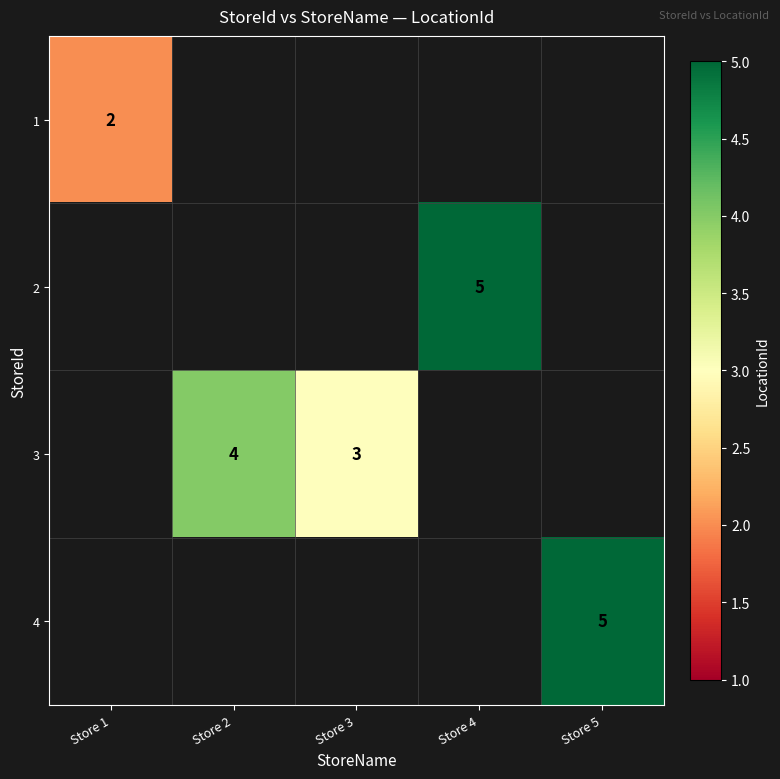

The 2 series shows 8 at Store 4. True or false?

False